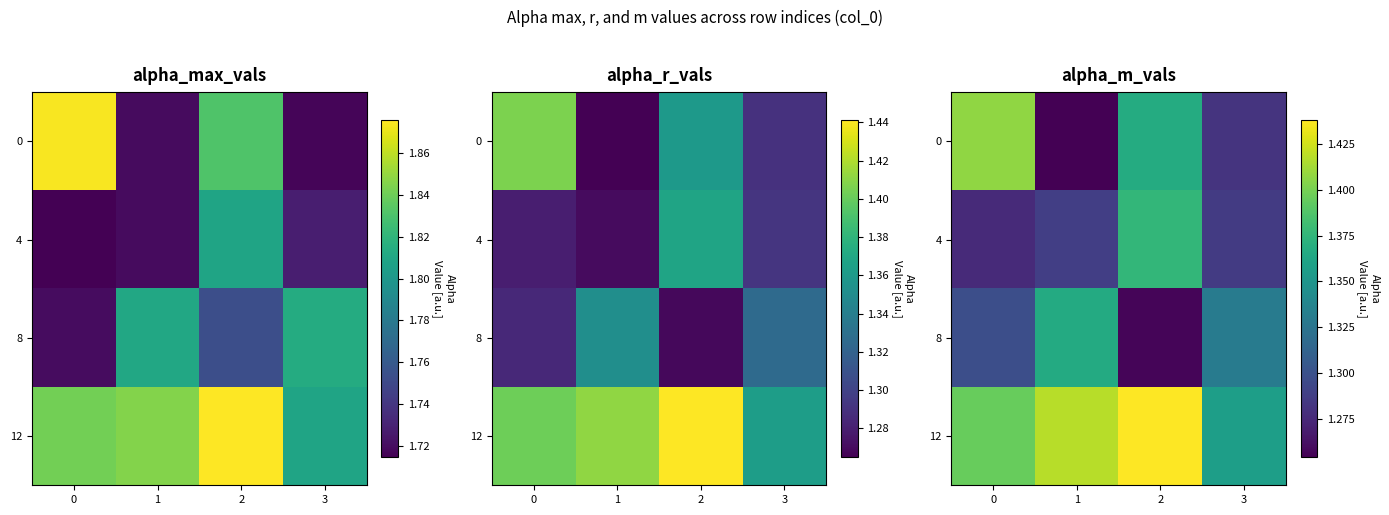

The 8 series shows 1.3 at 3. True or false?

True